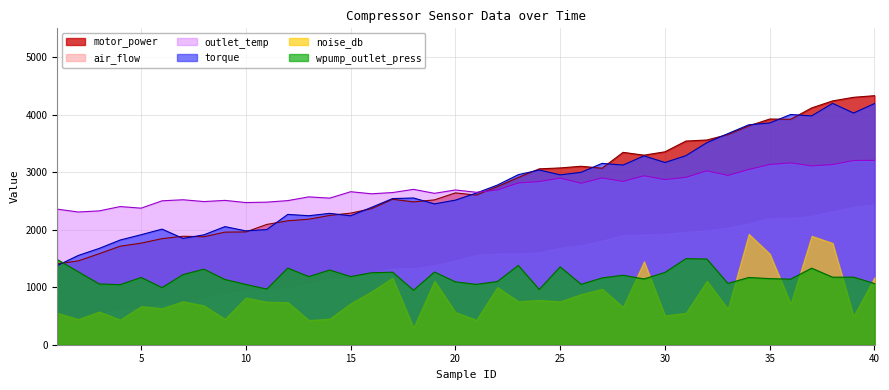

Where is outlet_temp nearest to the value 2755?

26